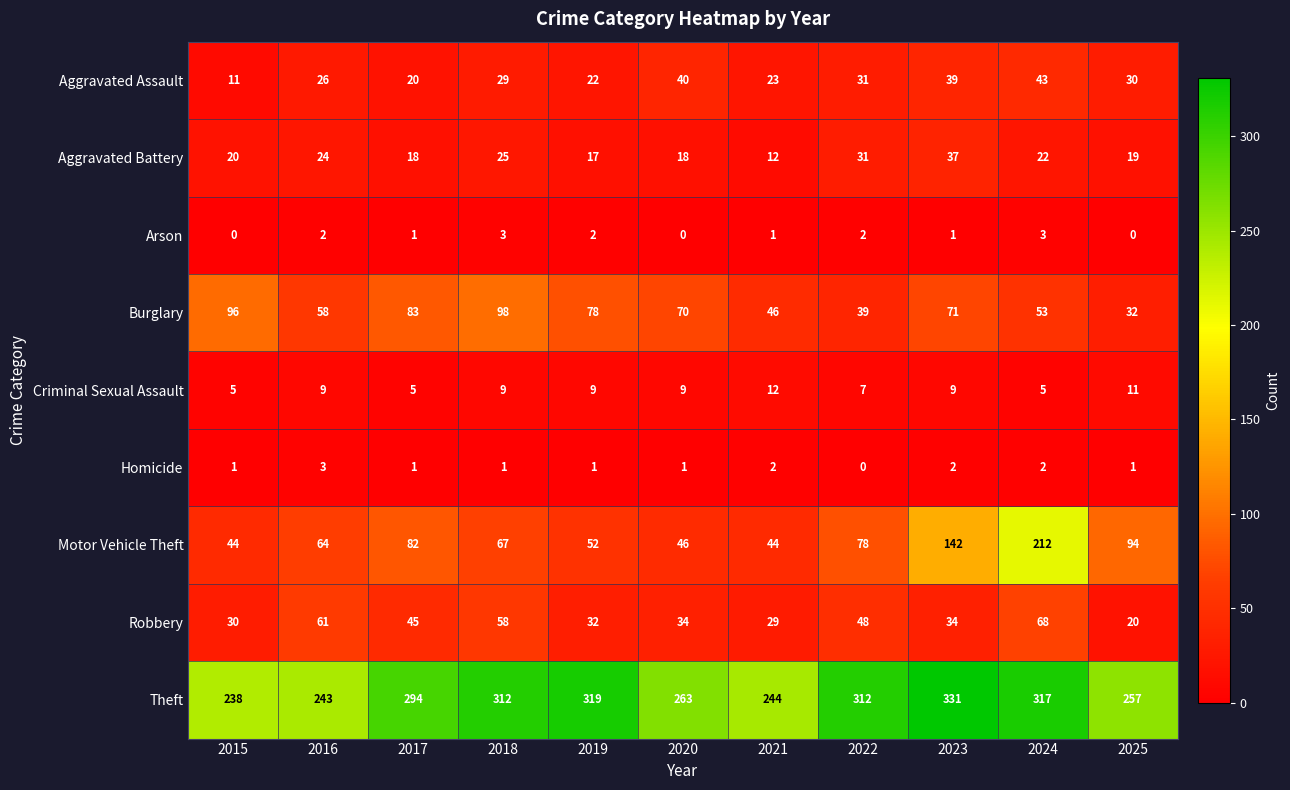

How many series are shown in this chart?

9